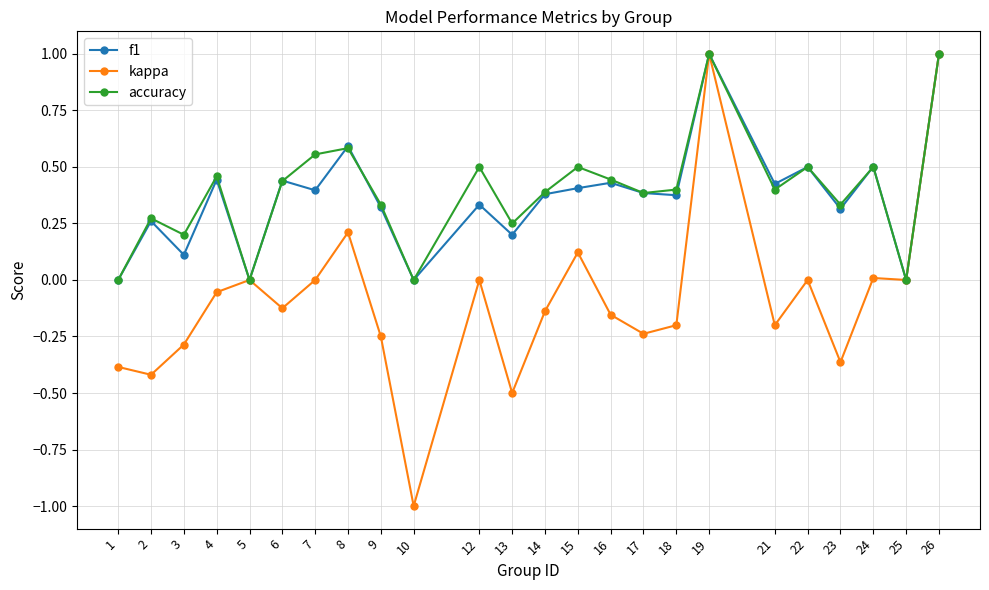

What is the highest value of the f1 series?

1.0